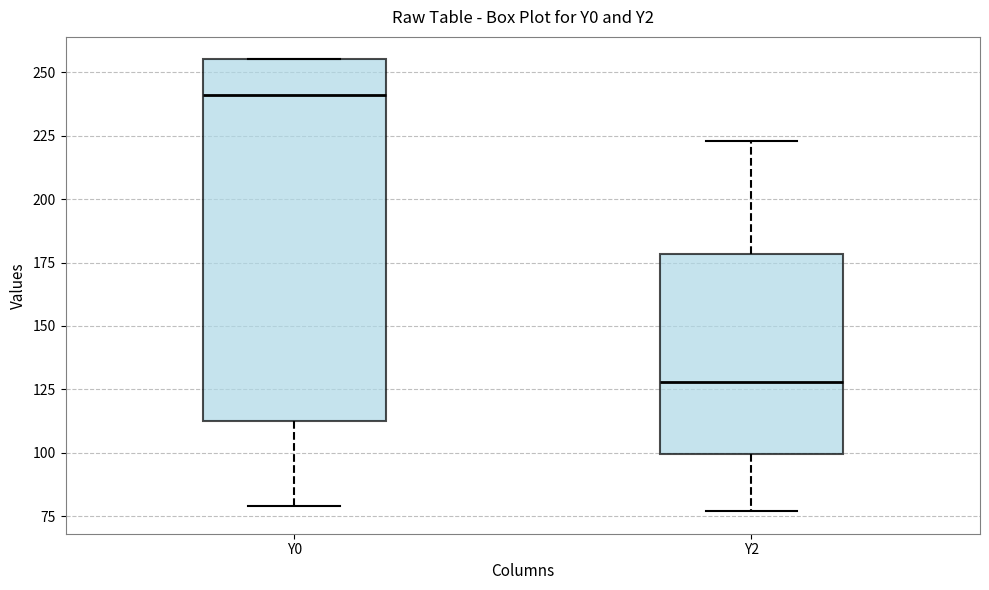

Reading left to right, transcribe this box plot: for each box, give where its median line is, the range the box spans, and where its two whiskers end, as read against the y-axis. The values are not printed on the chart, so give them approximately, as read against the axis.

Y0: median 240, box 110 to 255, whiskers 80 to 255
Y2: median 130, box 100 to 180, whiskers 75 to 225